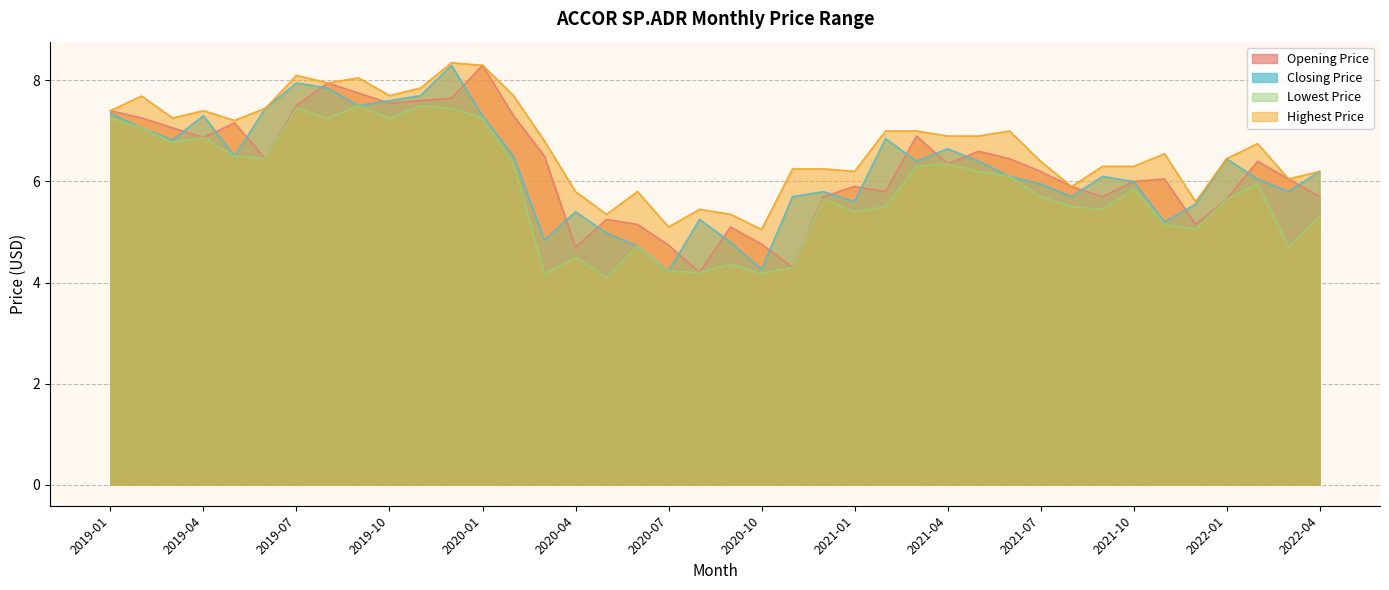

What is the approximate value of Opening Price at 2020-12?

5.7